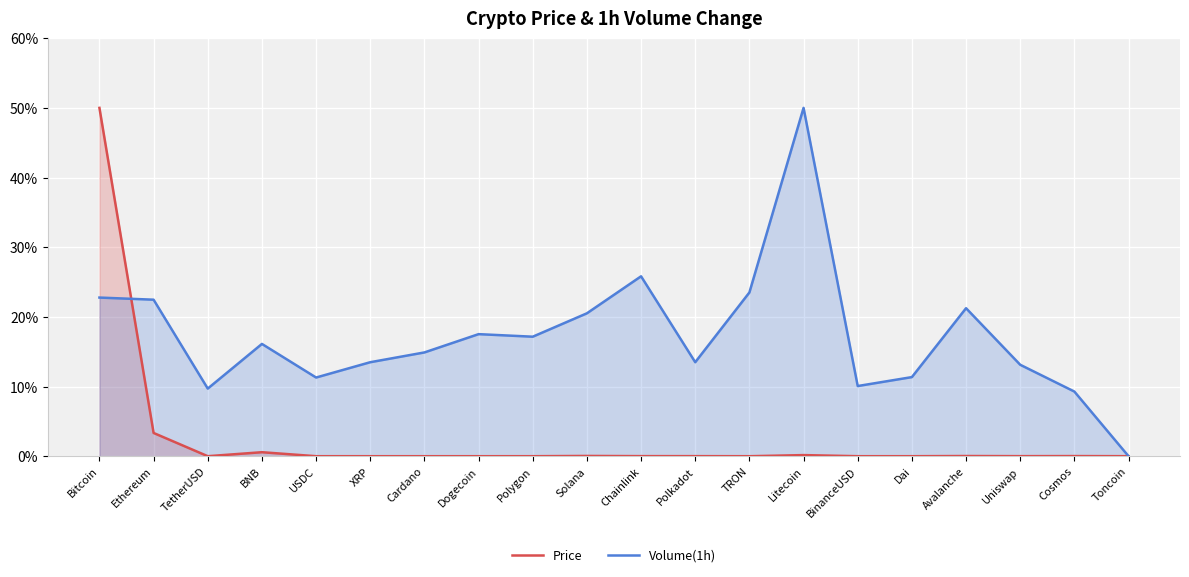

True or false: Price and Volume(1h) cross at least once.

True